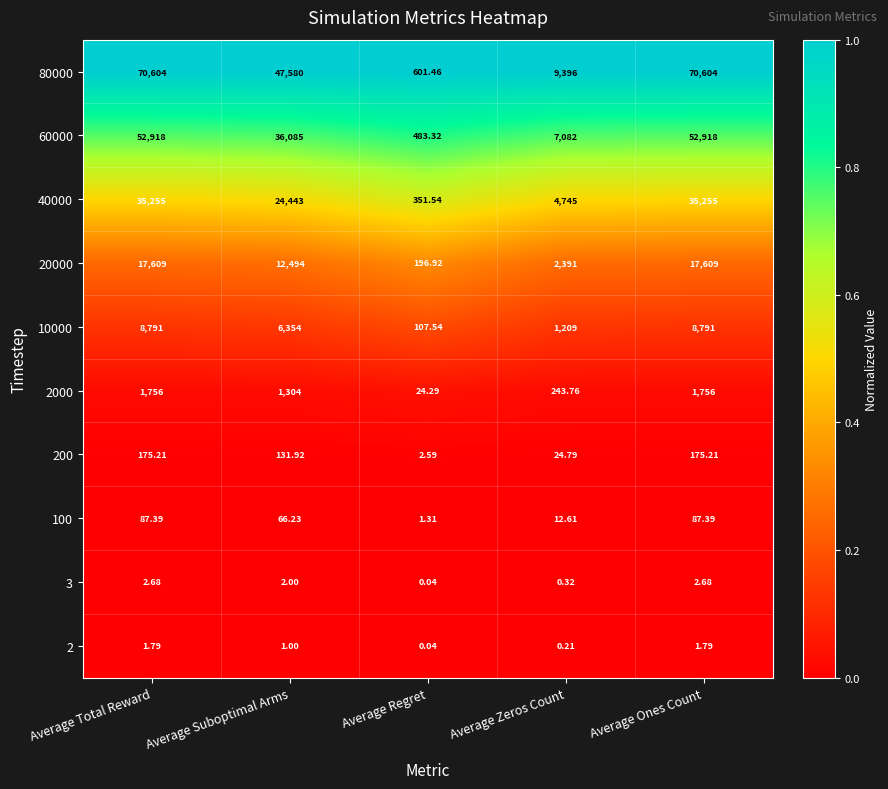

Which label corresponds to the smallest value in the chart?

Average Regret